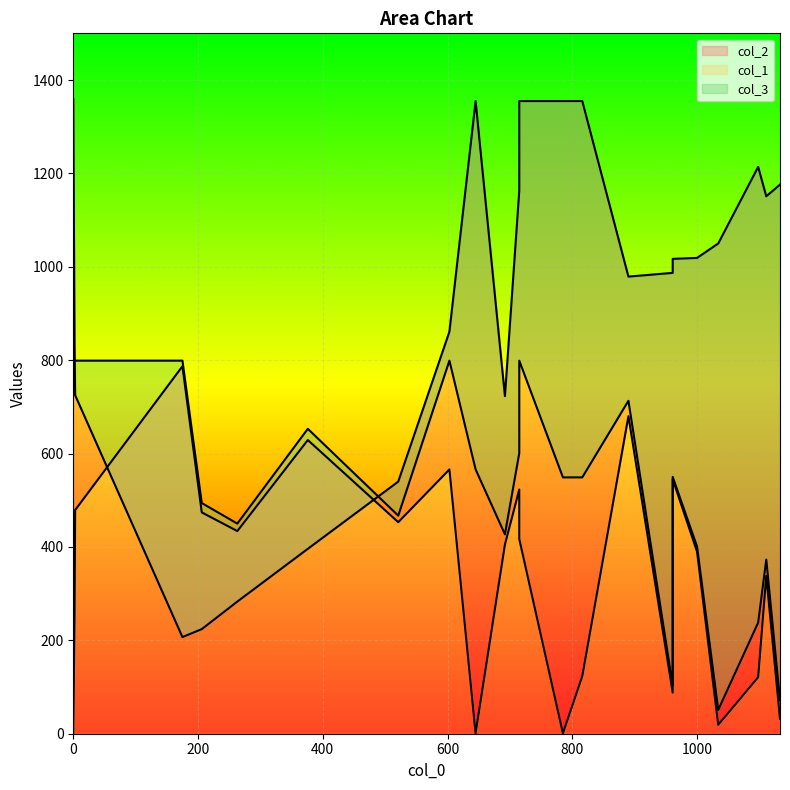

What are all the series names shown in the legend?

col_2, col_1, col_3